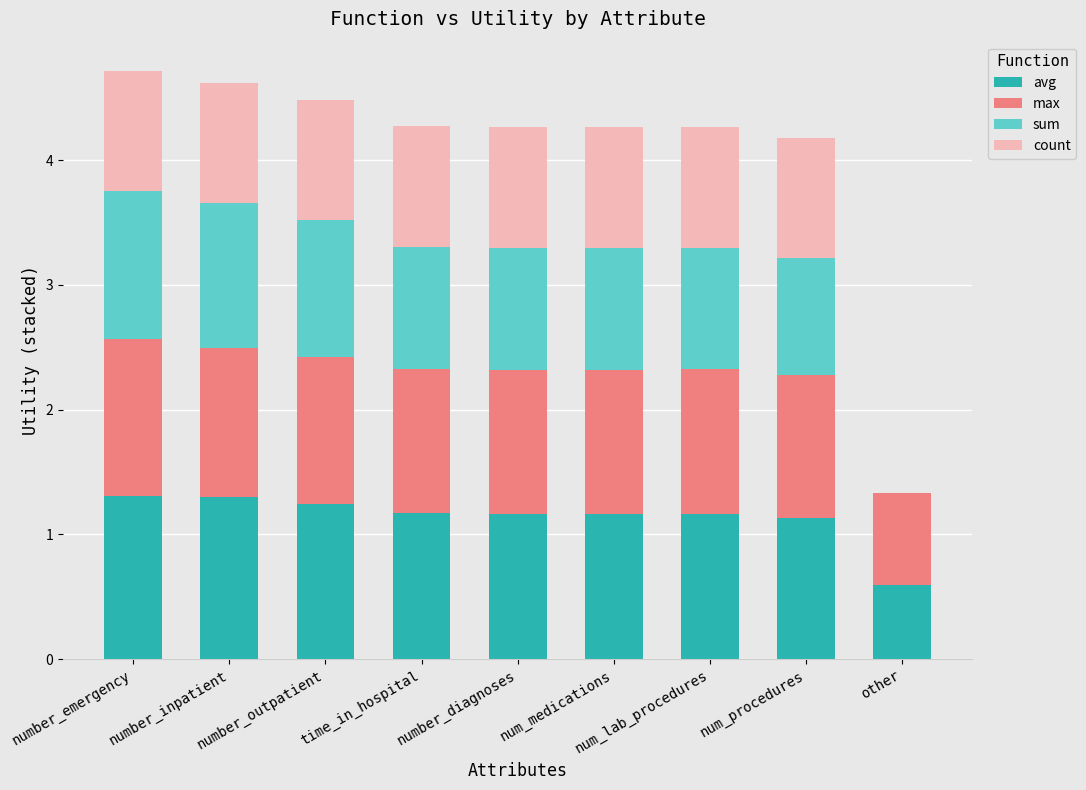

True or false: avg has a value of 1.9 at num_lab_procedures.

False